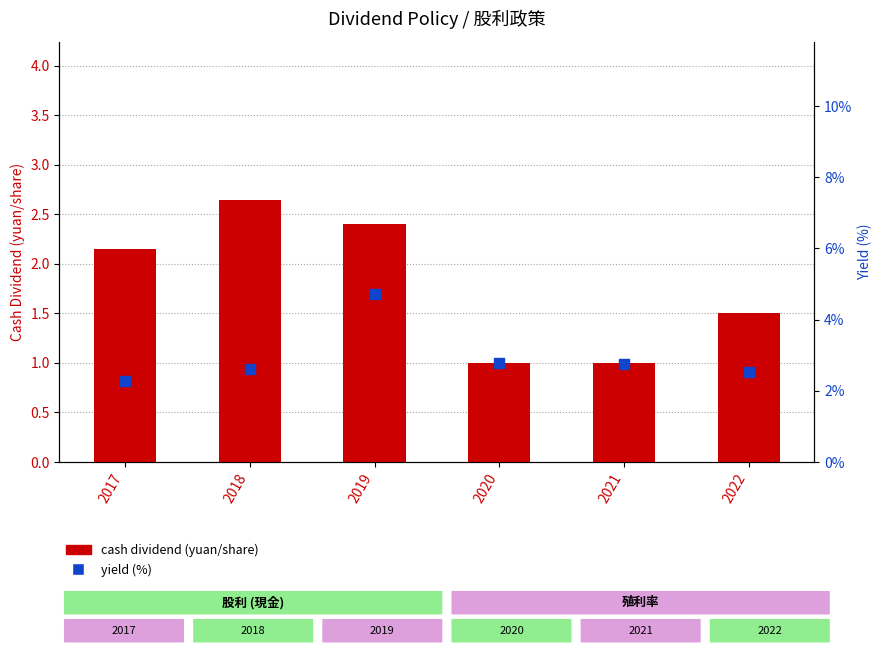

Which series contains the highest Y value?

yield (%)